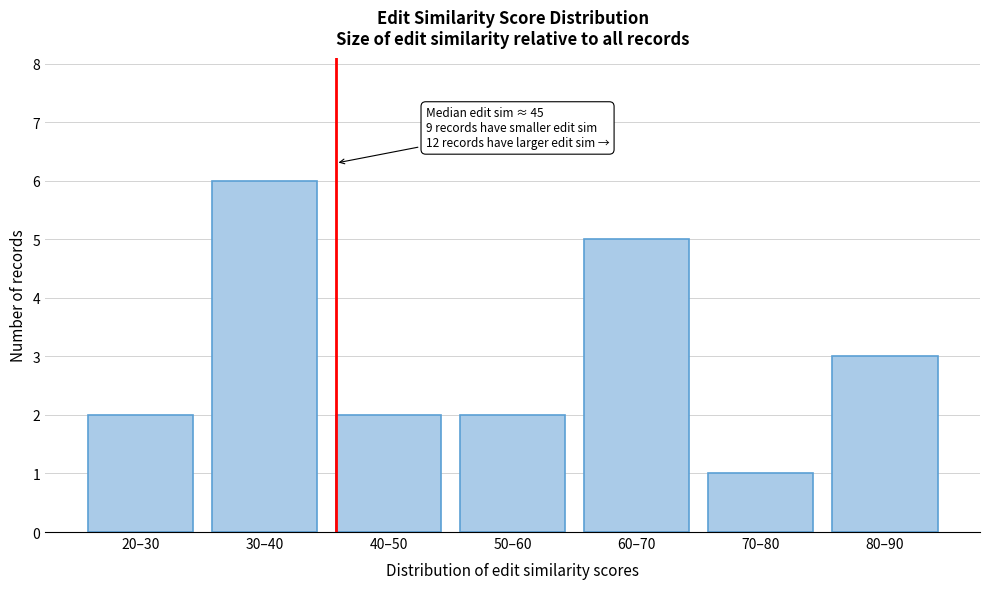

Reading right to left, what are all the values shown in this chart?

80–90=3	70–80=1	60–70=5	50–60=2	40–50=2	30–40=6	20–30=2